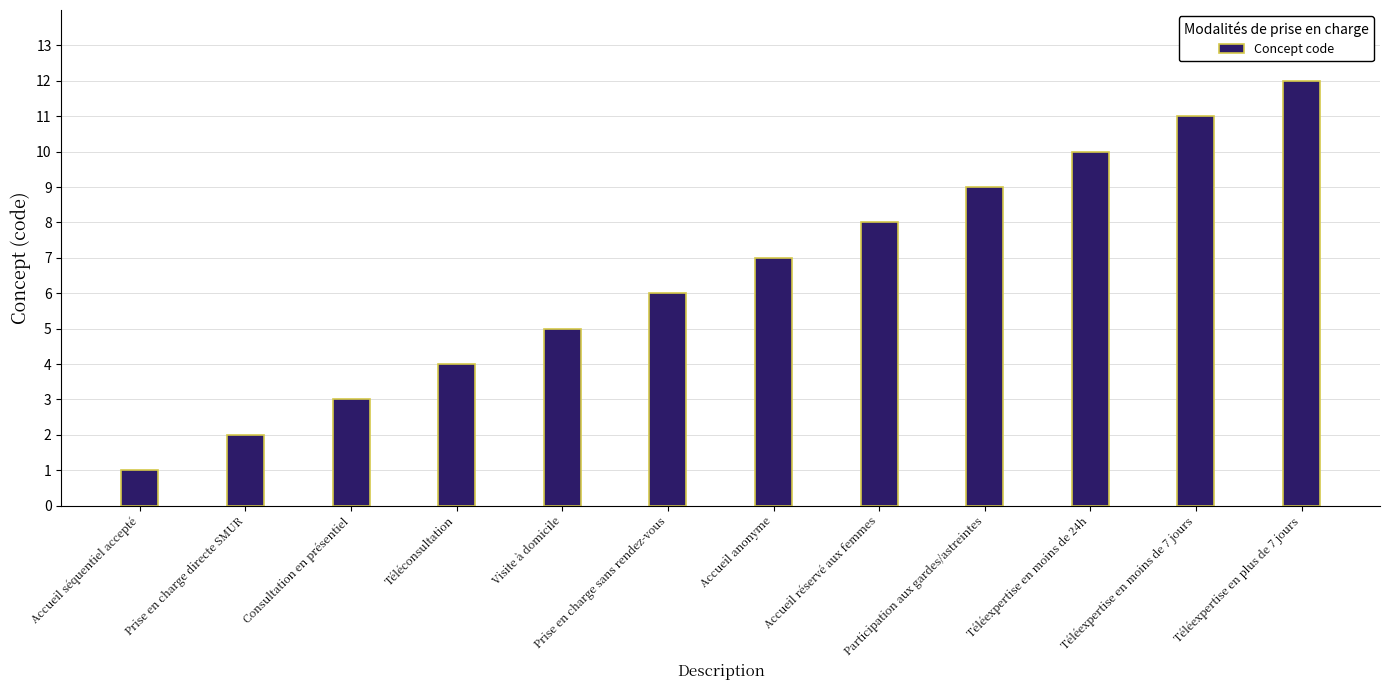

What is the label of the 5th bar from the right?

Accueil réservé aux femmes